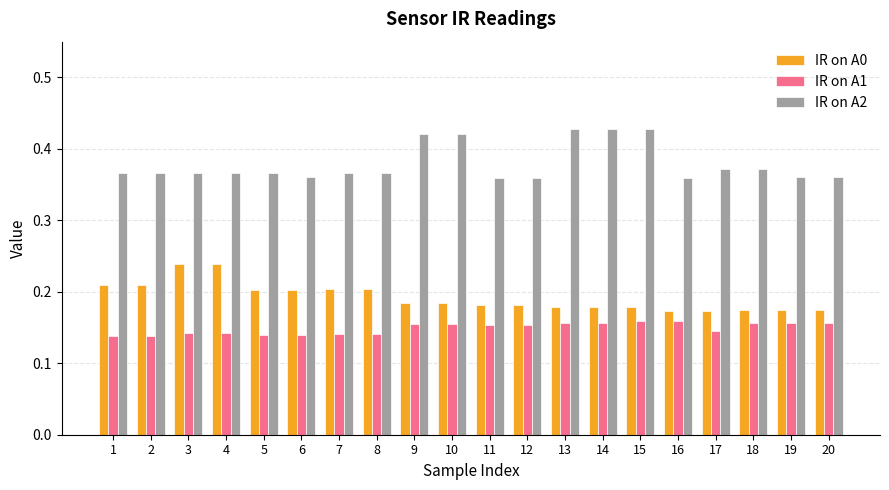

Rank the series by their maximum value, from lowest to highest.

IR on A1, IR on A0, IR on A2